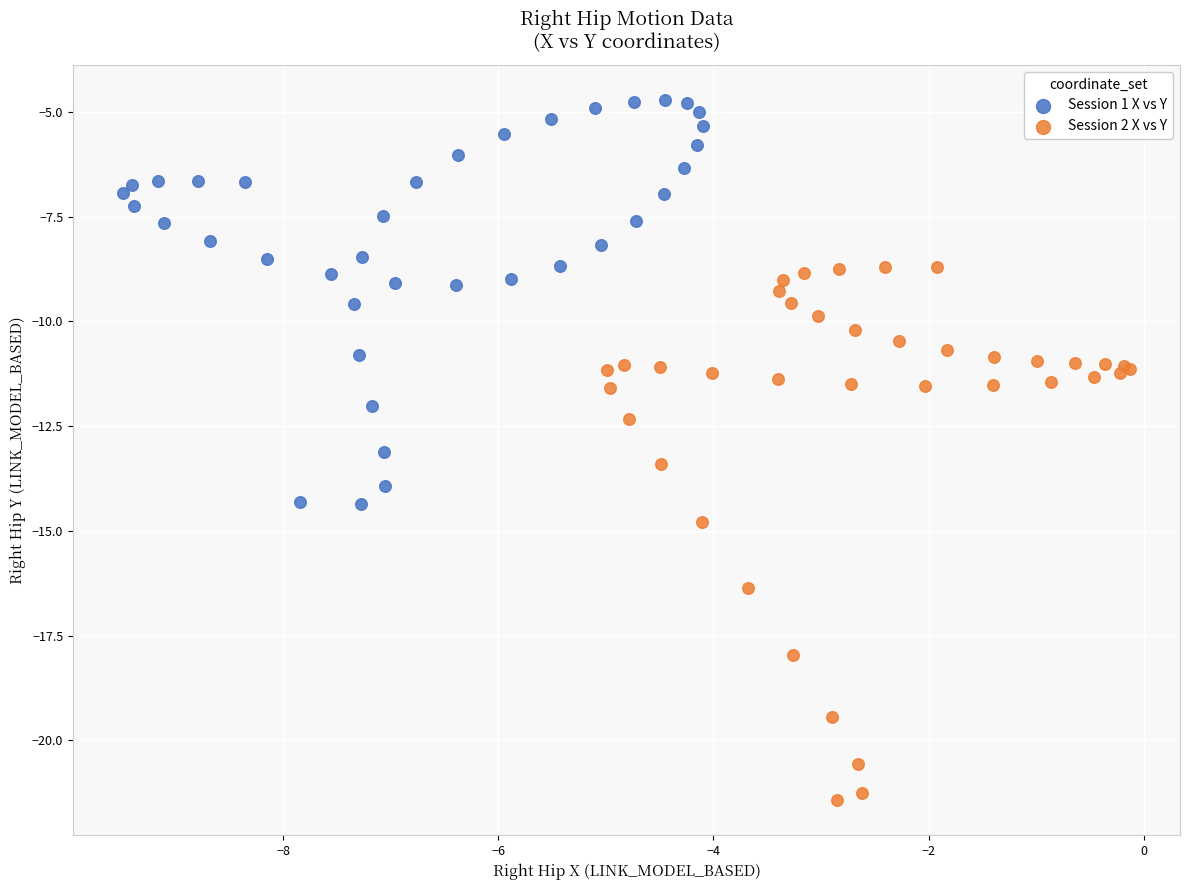

Which series has the widest spread of Y values?

Session 2 X vs Y